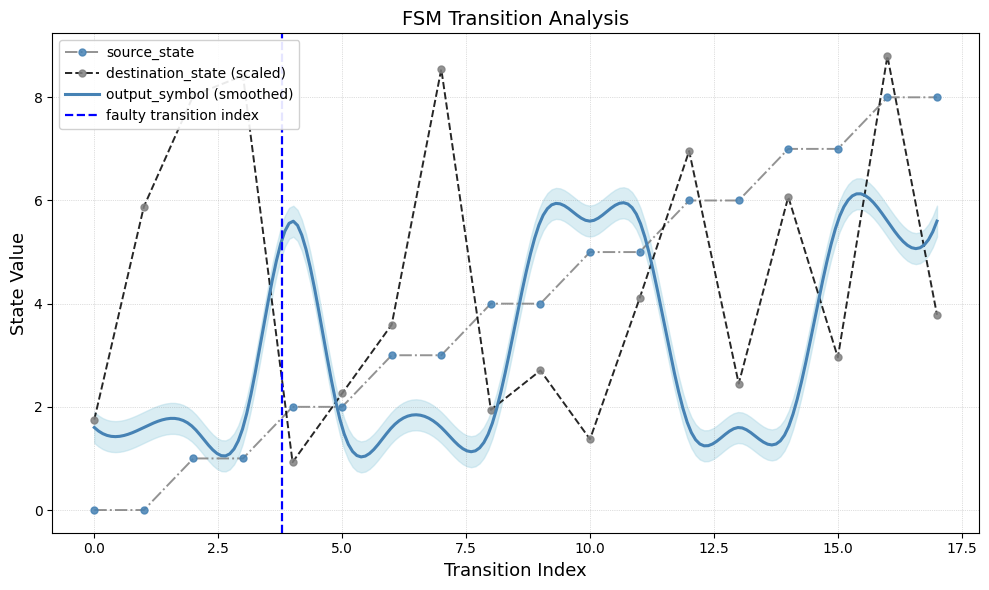

How many interior local peaks does the destination_state (scaled) series have?

6